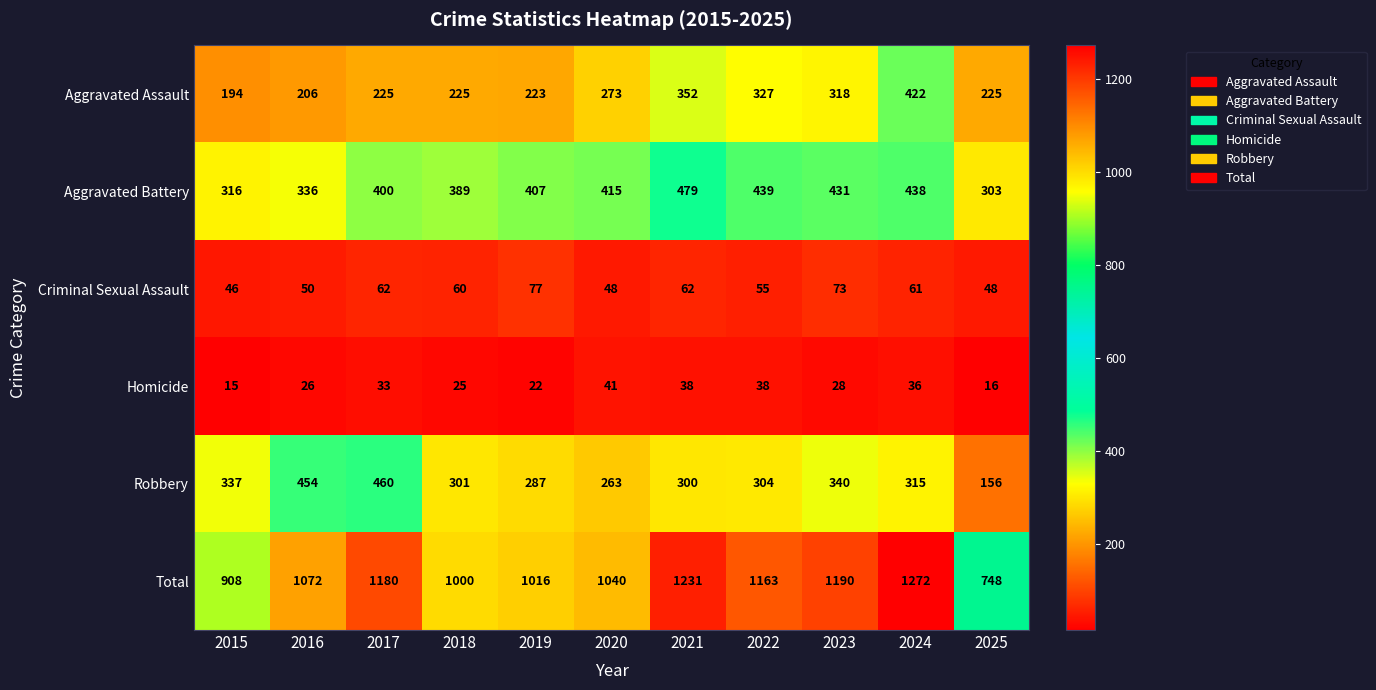

At which category is the sum across all series the highest?

2024